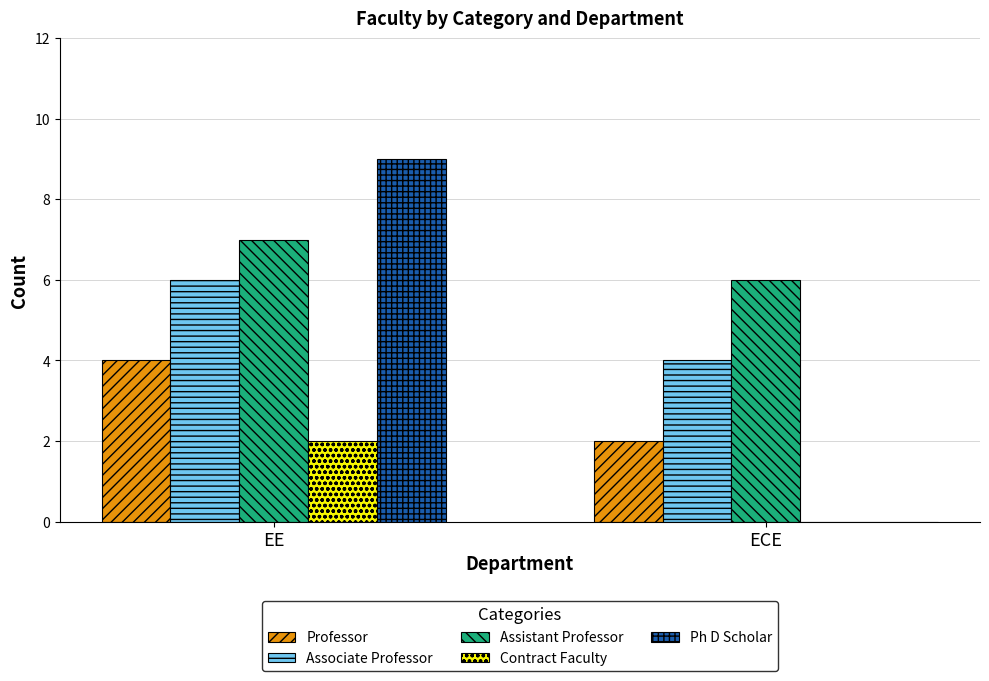

Is the value of Assistant Professor at EE greater than the value of Ph D Scholar at EE?

No